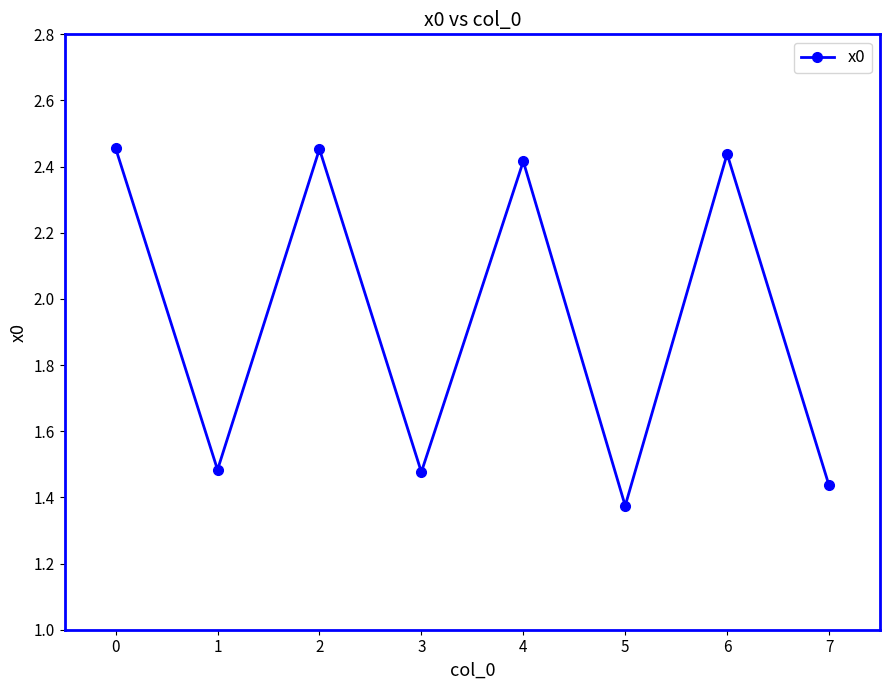

At which category does the chart reach its minimum across all series?

5